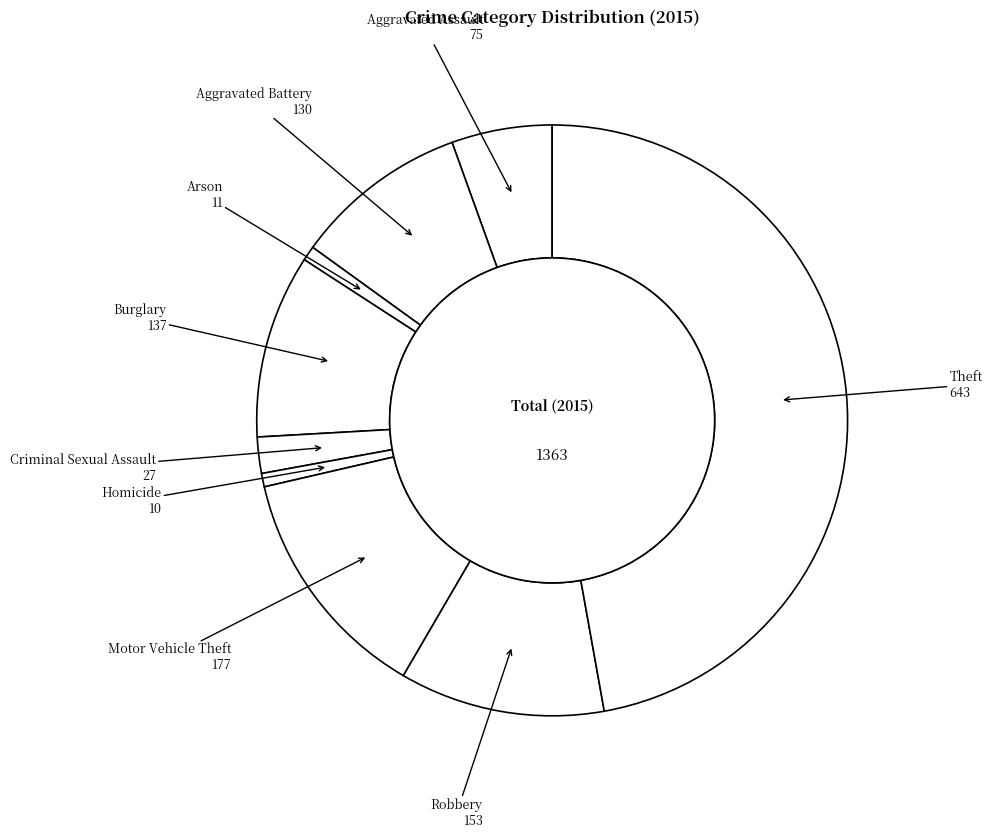

Approximately how many times larger is the value at Aggravated Assault compared to Burglary?

0.5